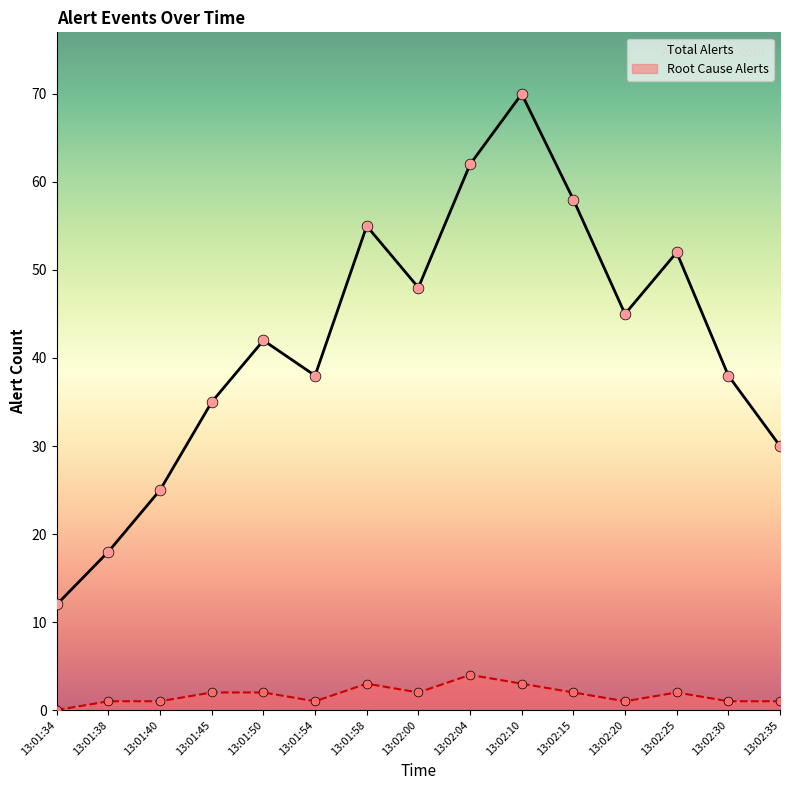

At how many categories does at least one series exceed 54?

4